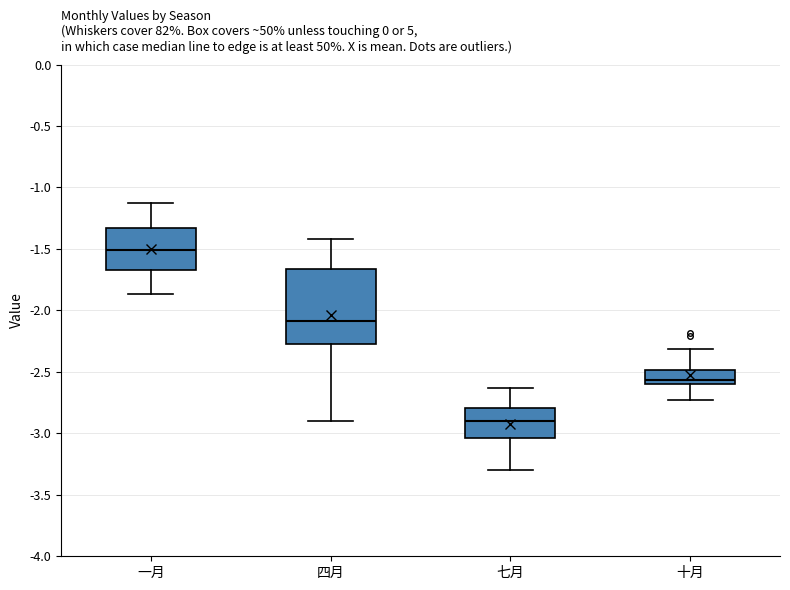

Reading left to right, read every box against the y-axis: the position of its median line, the range the box covers, and the ends of its whiskers. The values are not printed on the chart, so give them approximately, as read against the axis.

一月: median -1.50, box -1.65 to -1.35, whiskers -1.85 to -1.15
四月: median -2.10, box -2.25 to -1.65, whiskers -2.90 to -1.40
七月: median -2.90, box -3.05 to -2.80, whiskers -3.30 to -2.65
十月: median -2.55, box -2.60 to -2.50, whiskers -2.75 to -2.30